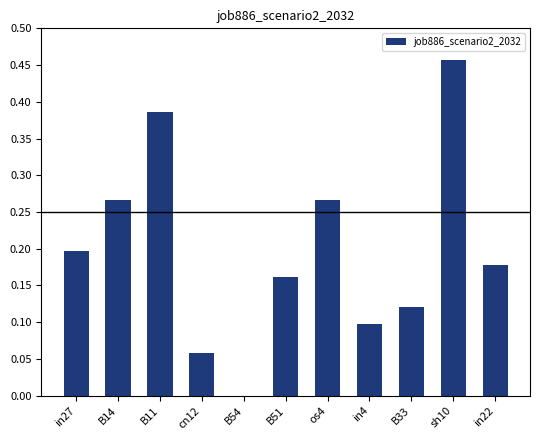

Which label corresponds to the largest value in the chart?

sh10